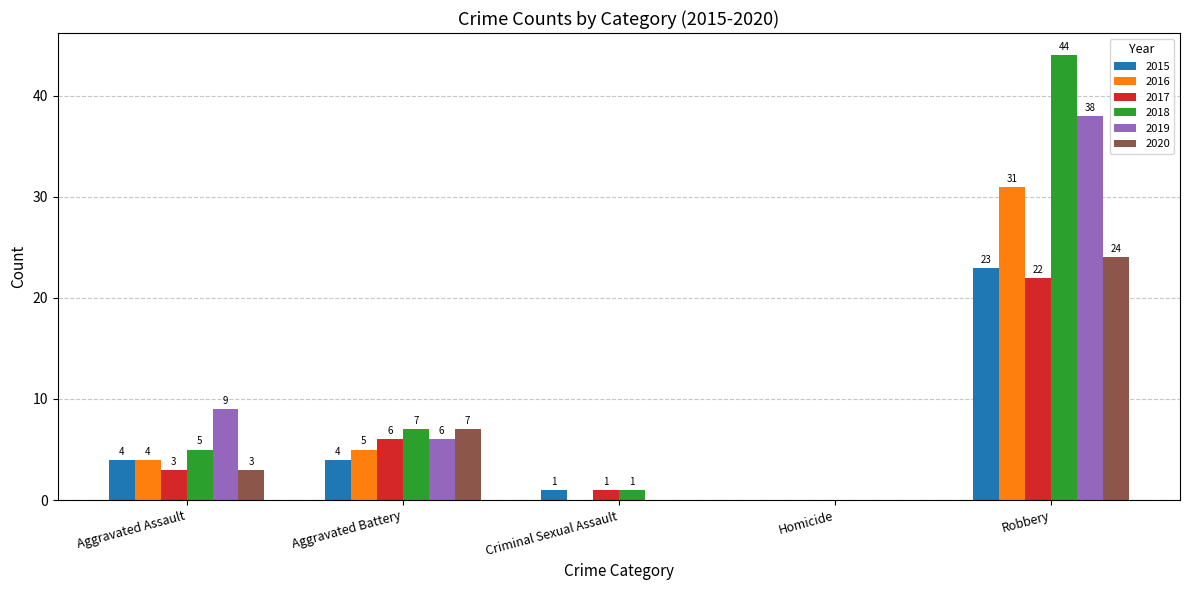

The value of 2020 at Robbery is 24. True or false?

True